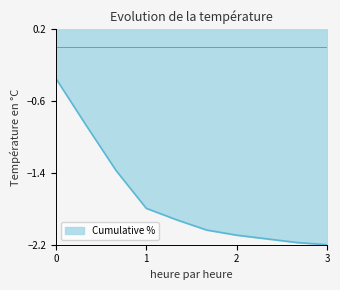

How many data points does each series have?

10